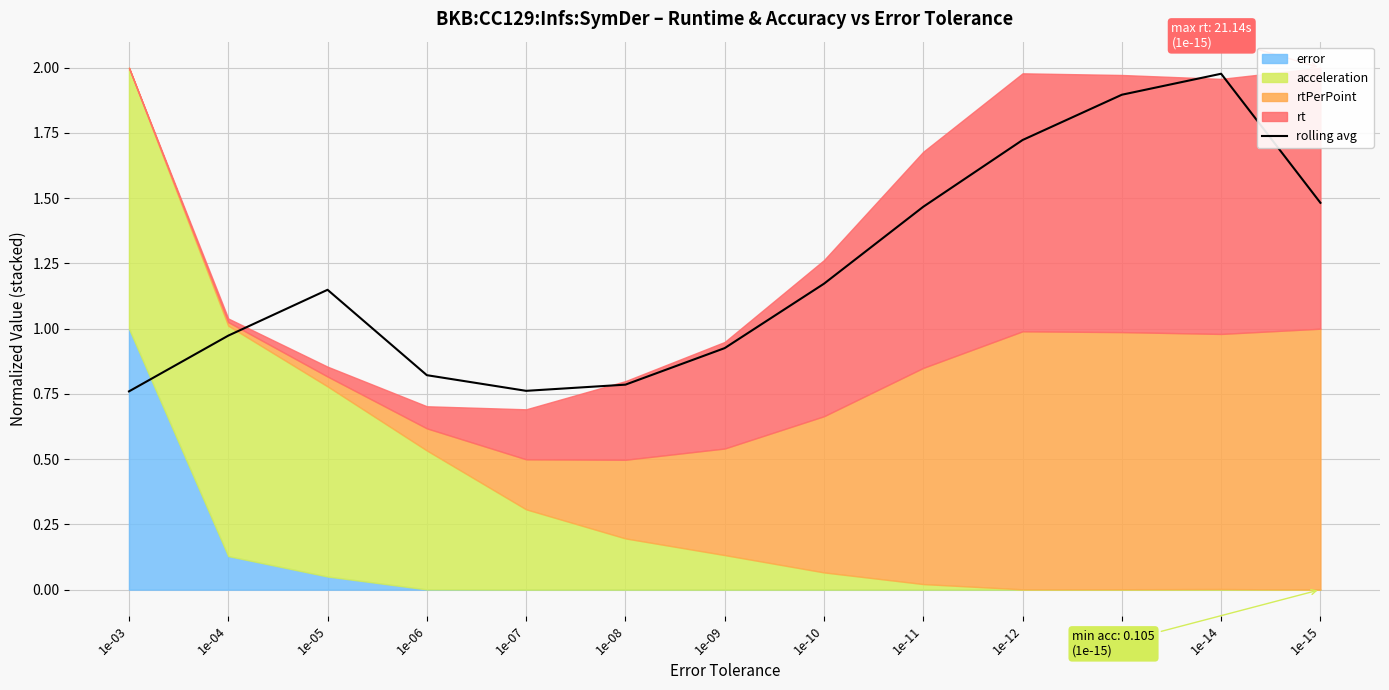

List the labels in order of value, largest first.

1e-14, 1e-13, 1e-12, 1e-15, 1e-11, 1e-10, 1e-05, 1e-04, 1e-09, 1e-06, 1e-08, 1e-07, 1e-03